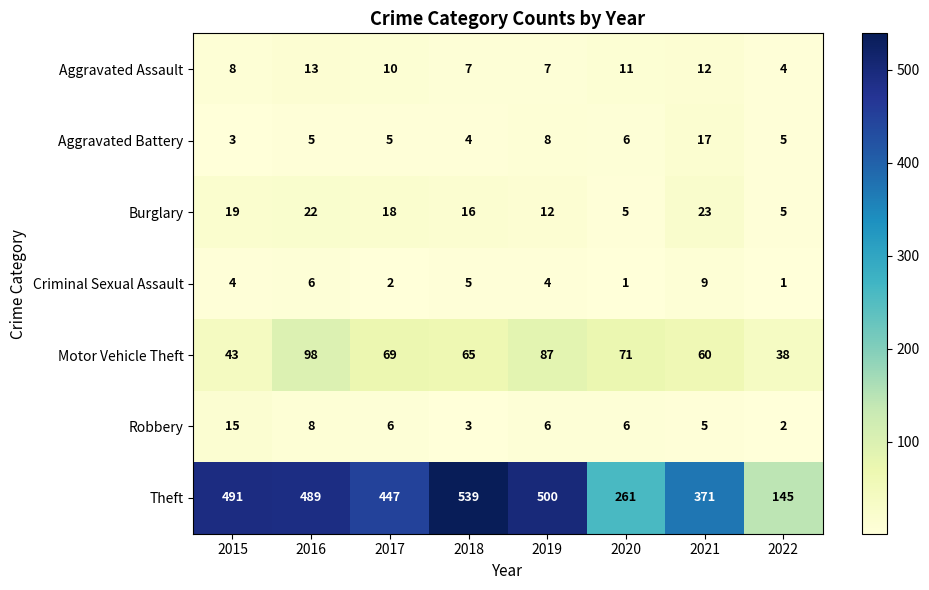

True or false: Burglary has a value of 1 at 2022.

False